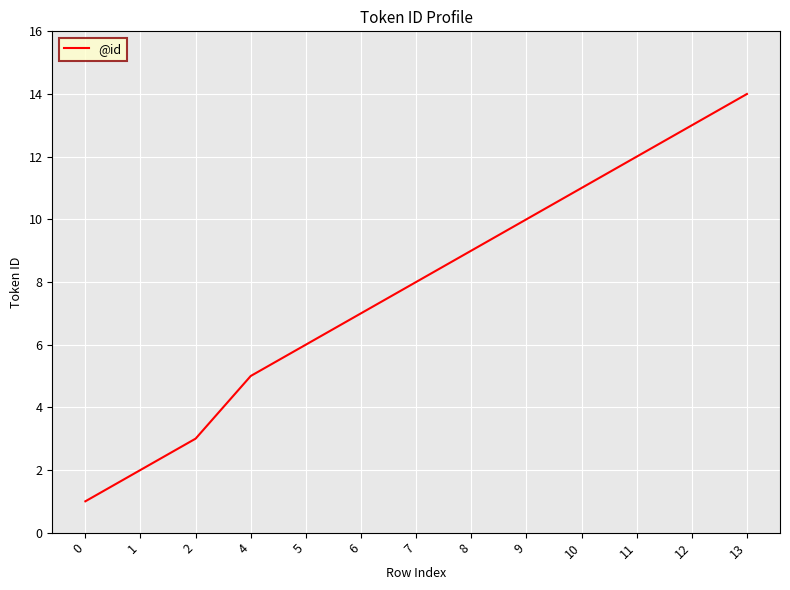

The chart shows a value of 2 at 2. True or false?

False